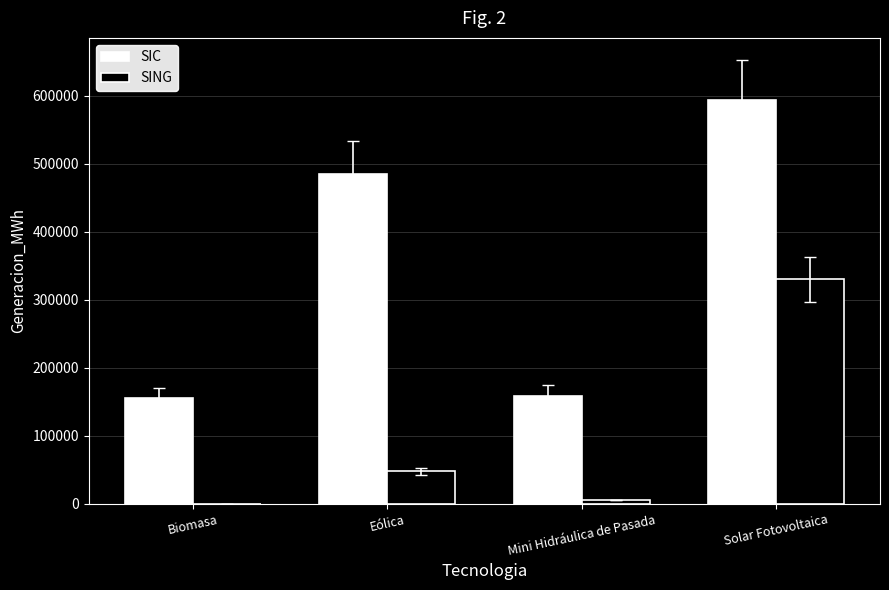

How many data points in SING are above 47730?

2